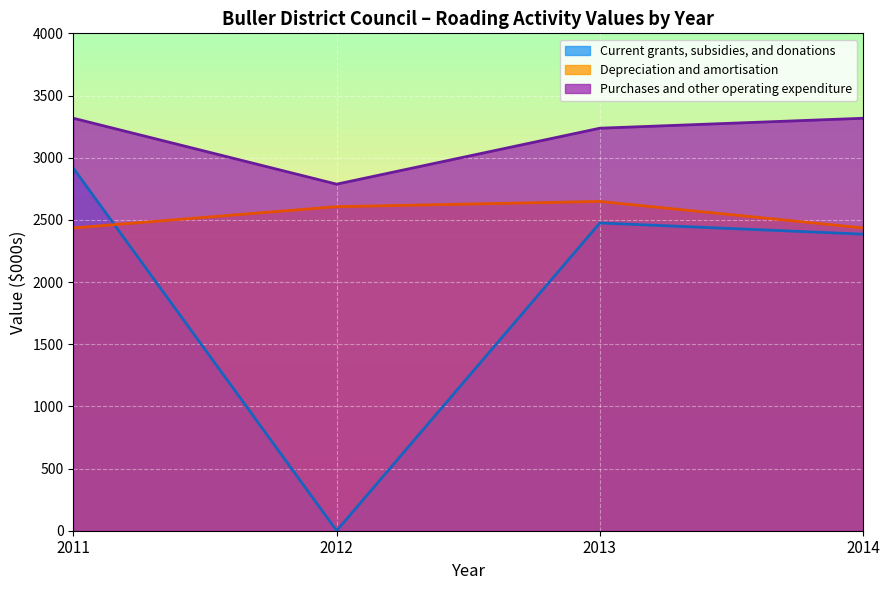

At which category is the sum across all series the highest?

2011